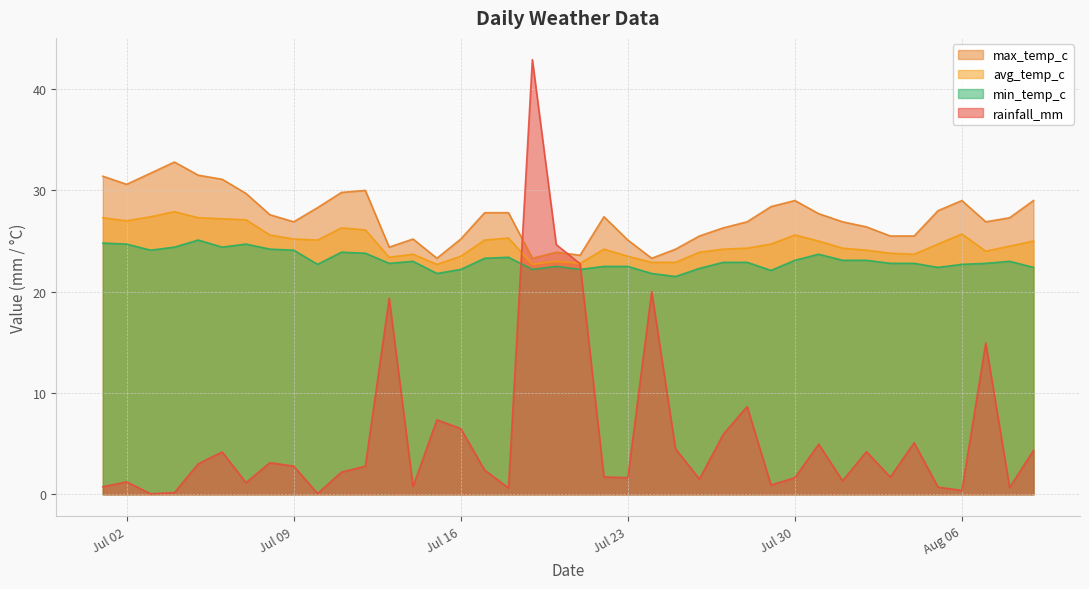

What is the spread (max minus min) of values at 2024-07-06?

26.9